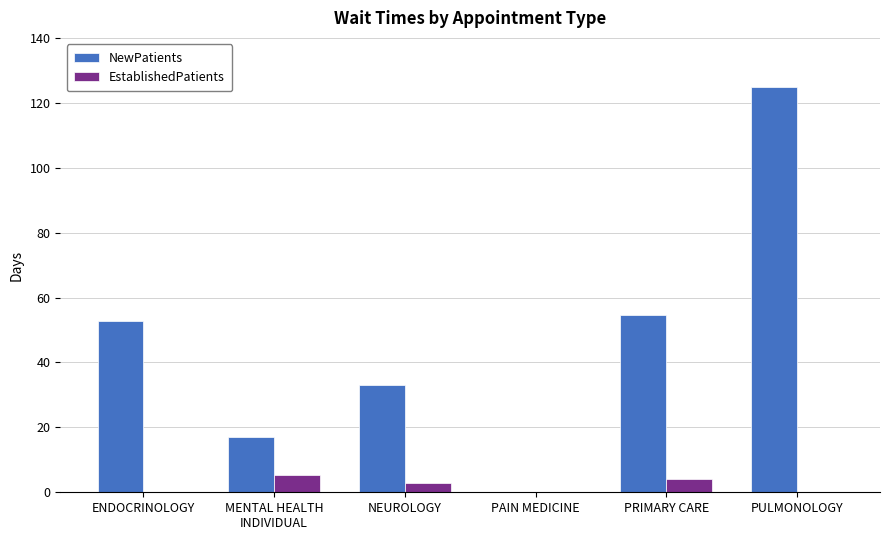

How many data points in NewPatients are above 52?

3